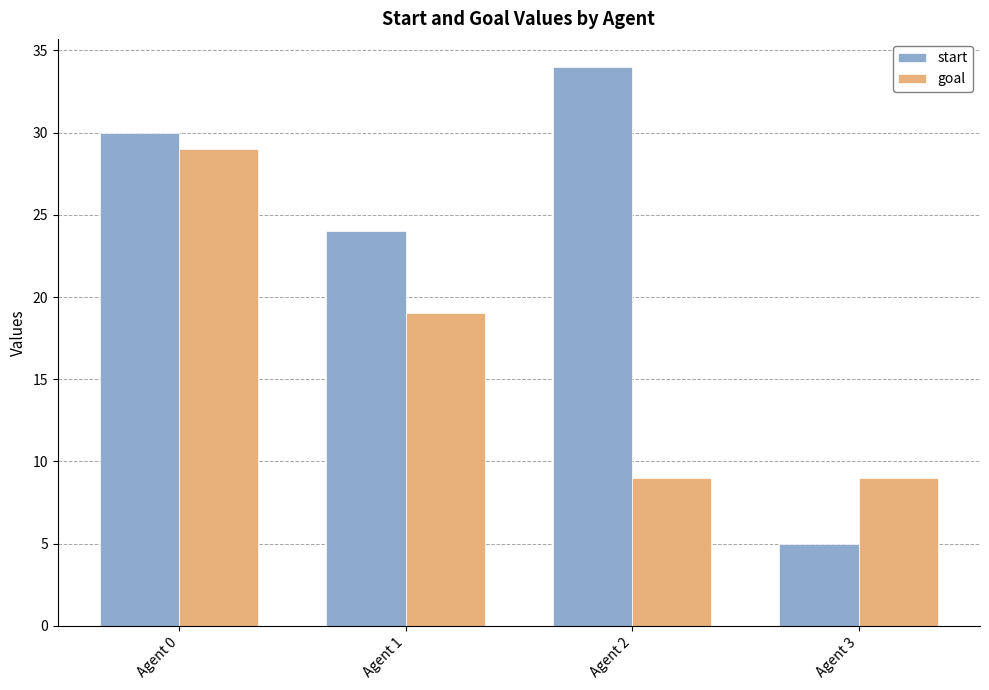

Reading left to right, transcribe all the data shown in this chart.

start: 30	24	34	5
goal: 29	19	9	9